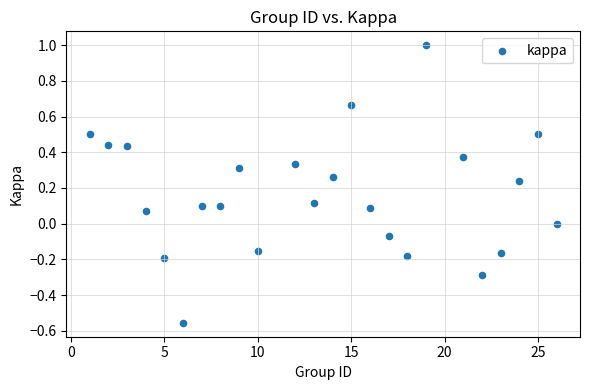

What is the range of X values (max minus min)?

25.0